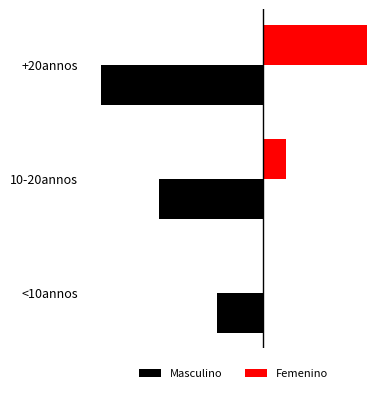

Which series has the widest spread of values?

Masculino